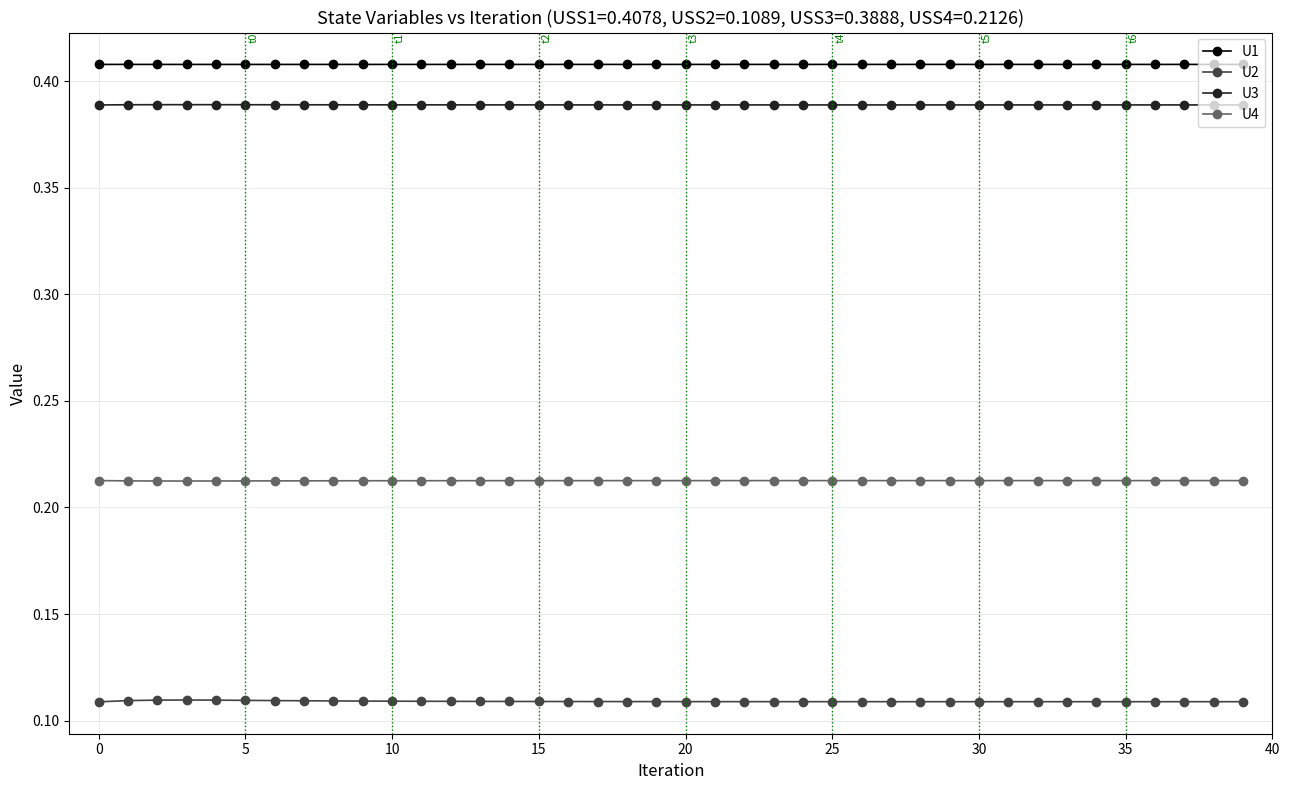

Which series has the largest total across all categories?

U1